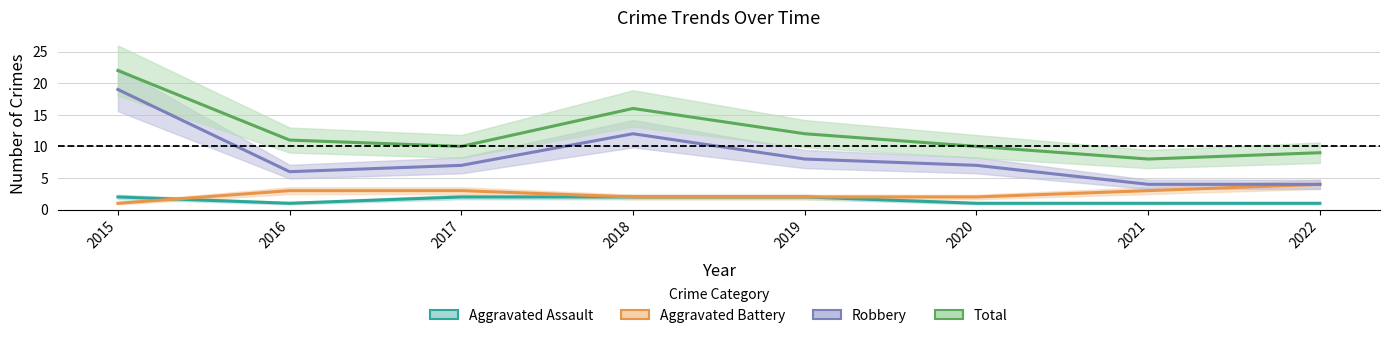

What is the lowest value of the Aggravated Battery series?

1